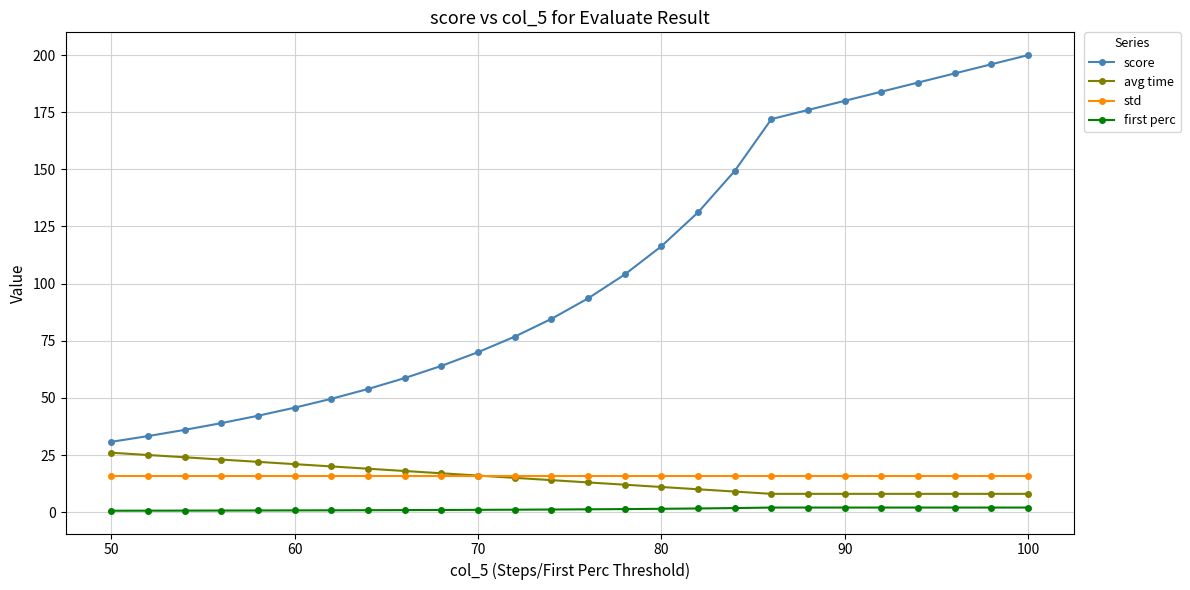

What is the greatest value displayed?

200.0